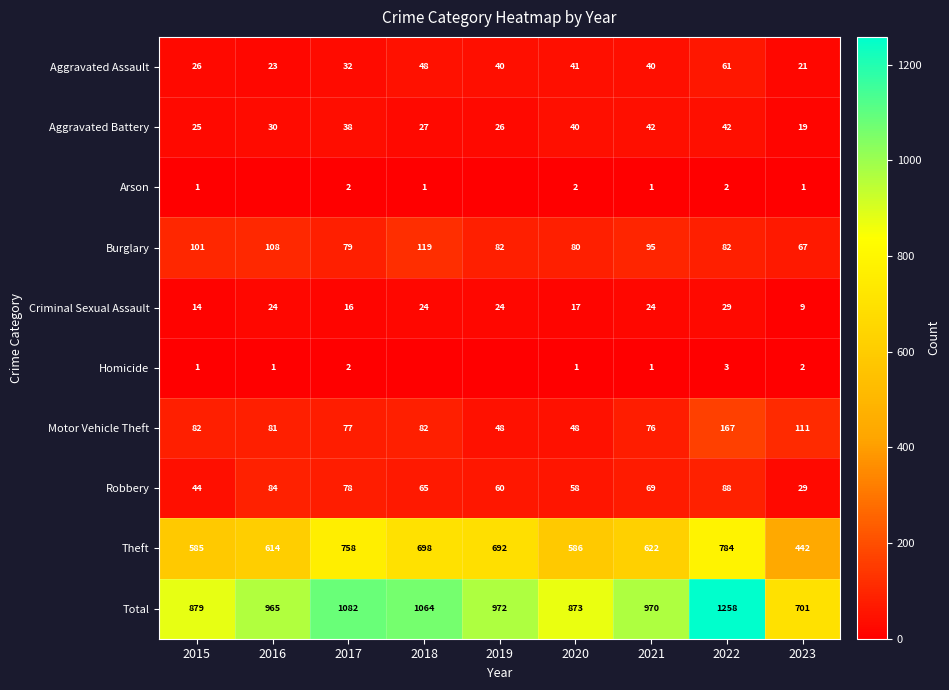

True or false: Aggravated Battery has a value of 42 at 2021.

True